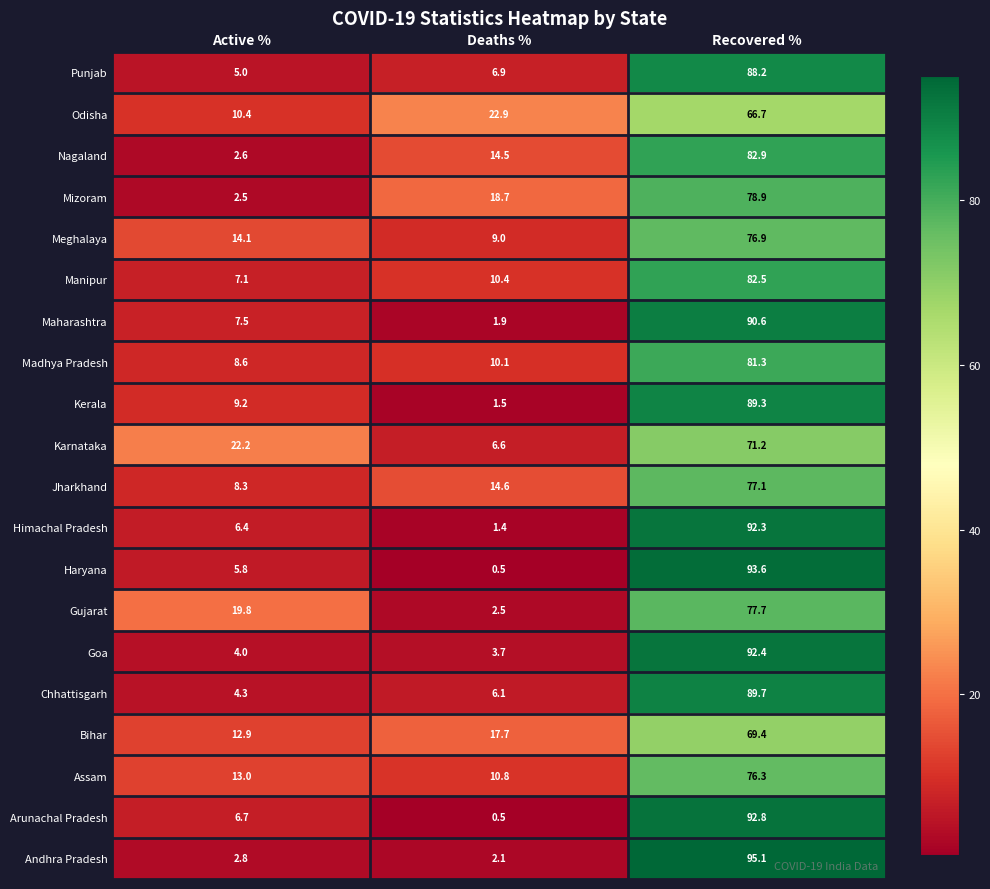

What is the average value of the Manipur series?

33.3